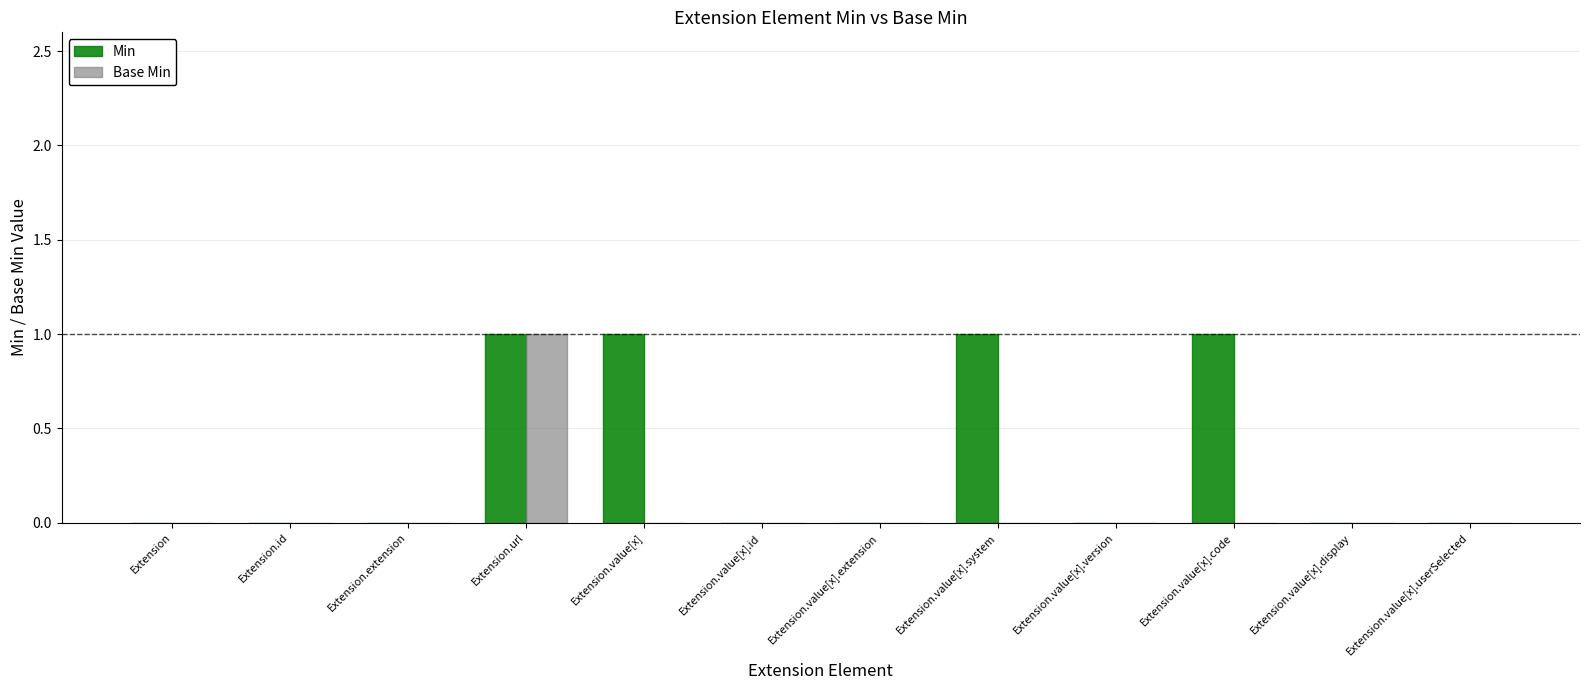

Does the chart contain stacked bars?

No